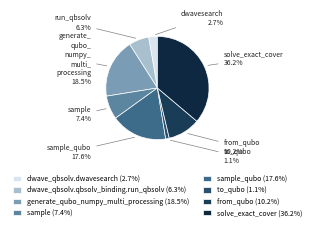

Is there any slice that represents more than half of the pie?

No